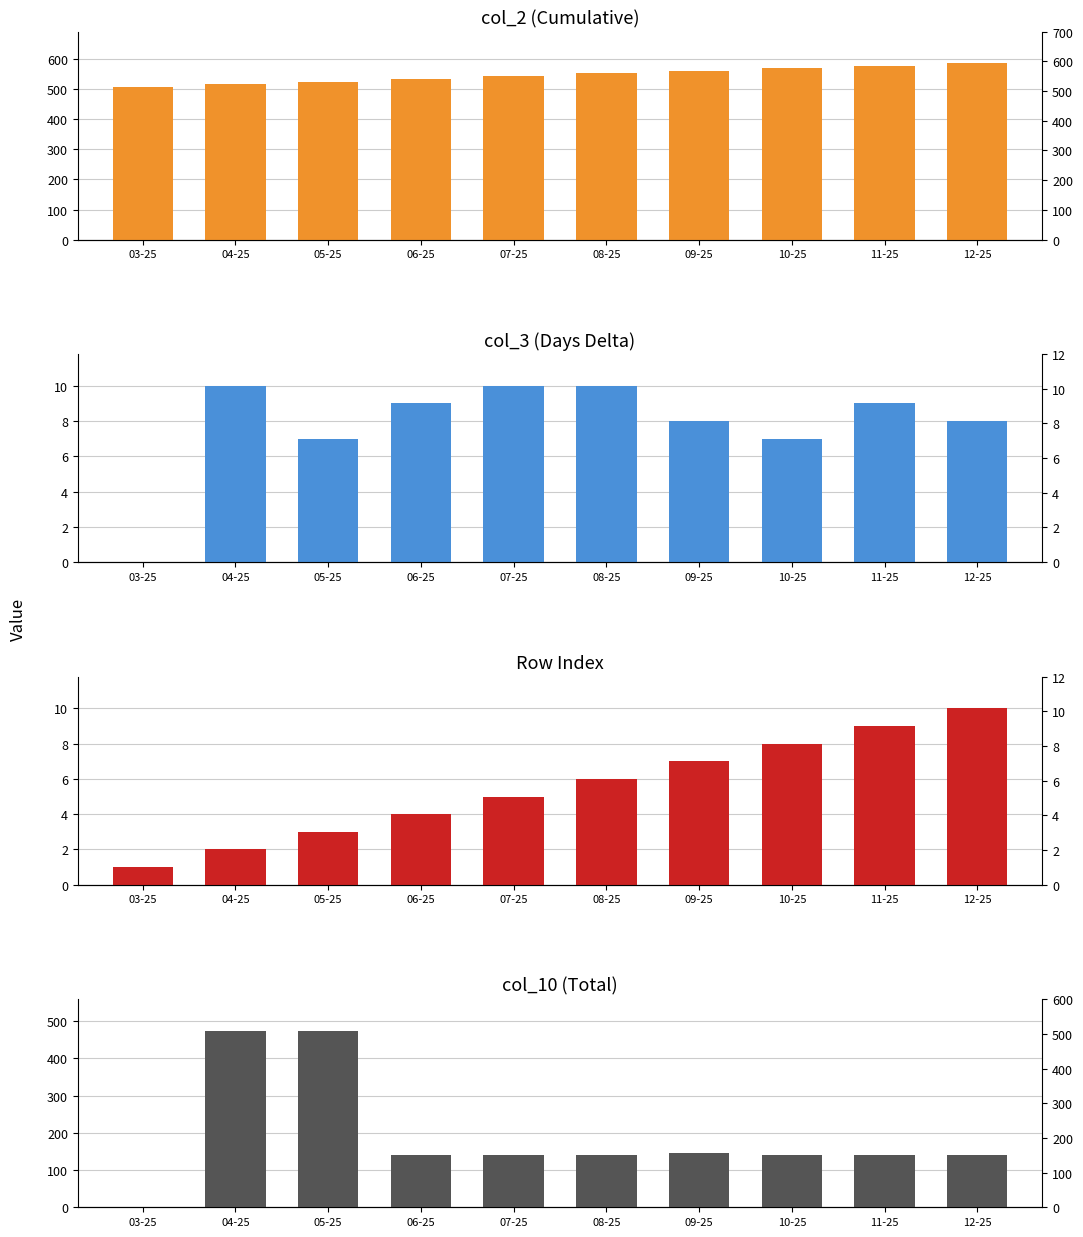

Does the chart contain stacked bars?

No